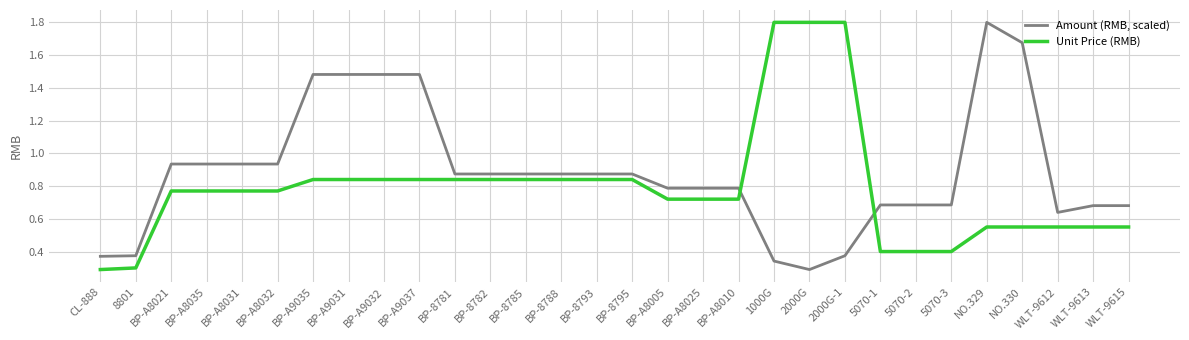

After their last crossing, which series has the higher values: Unit Price (RMB) or Amount (RMB, scaled)?

Amount (RMB, scaled)